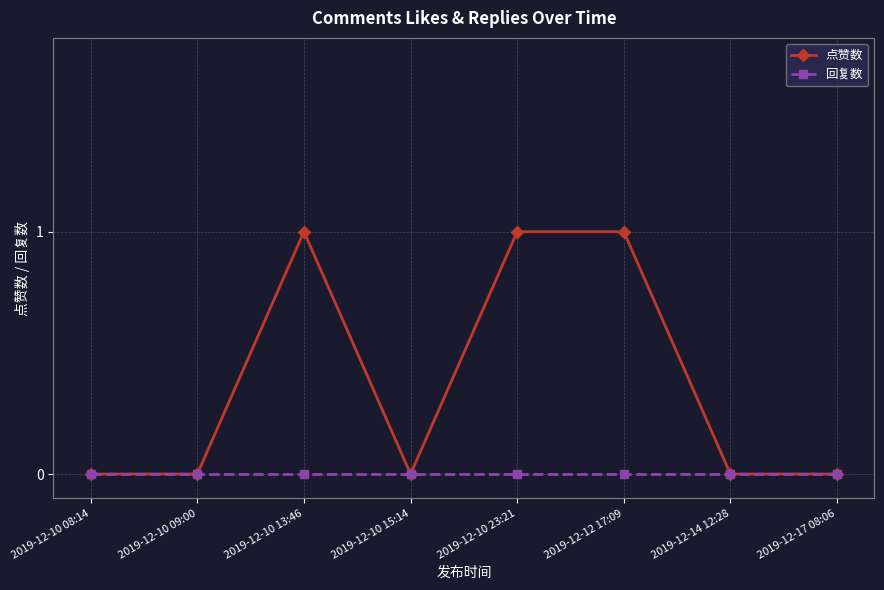

Where is the first local maximum for 点赞数?

2019-12-10 13:46